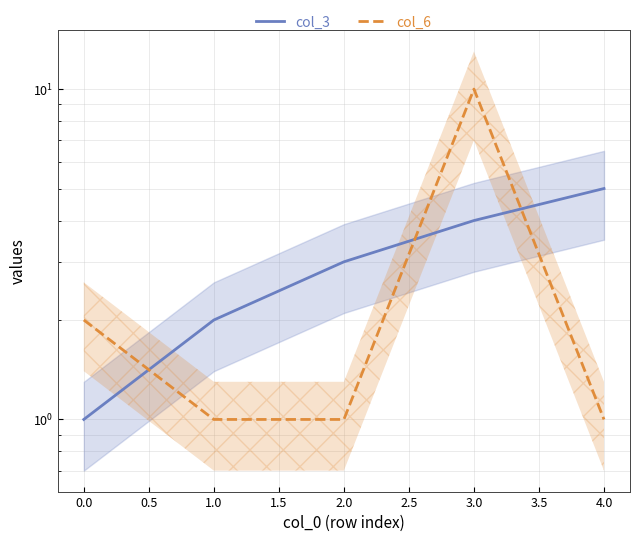

What is the sum of all col_3 values?

15